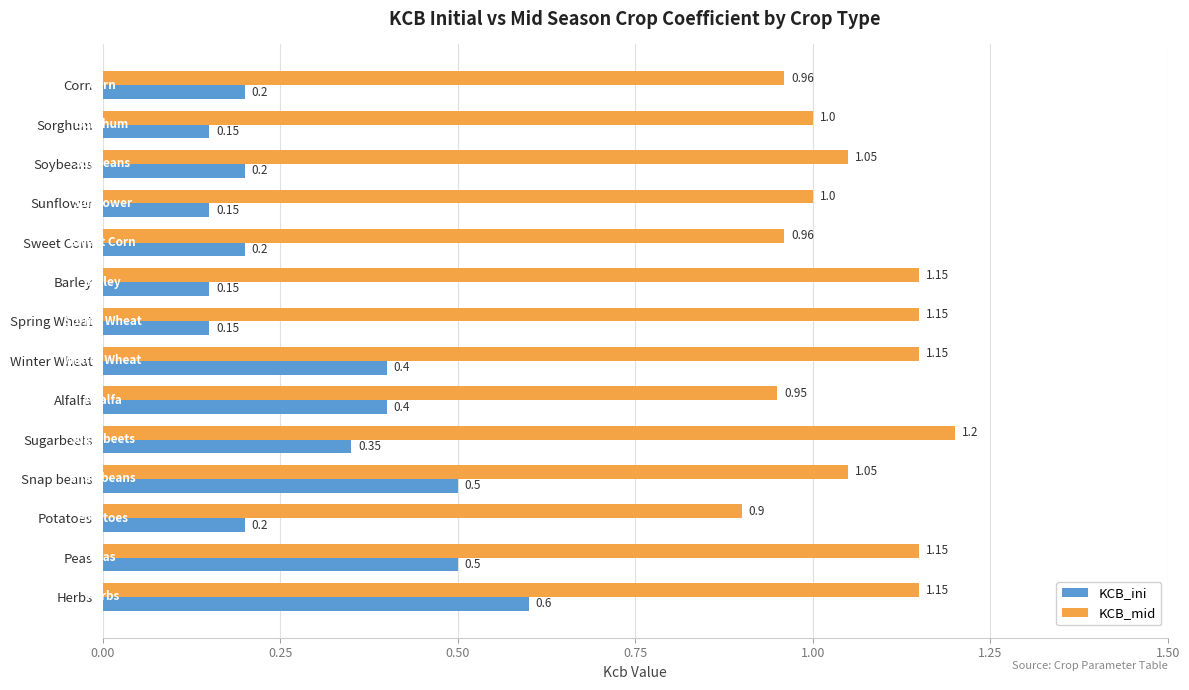

Is the value of KCB_mid at Sugarbeets greater than the value of KCB_ini at Barley?

Yes